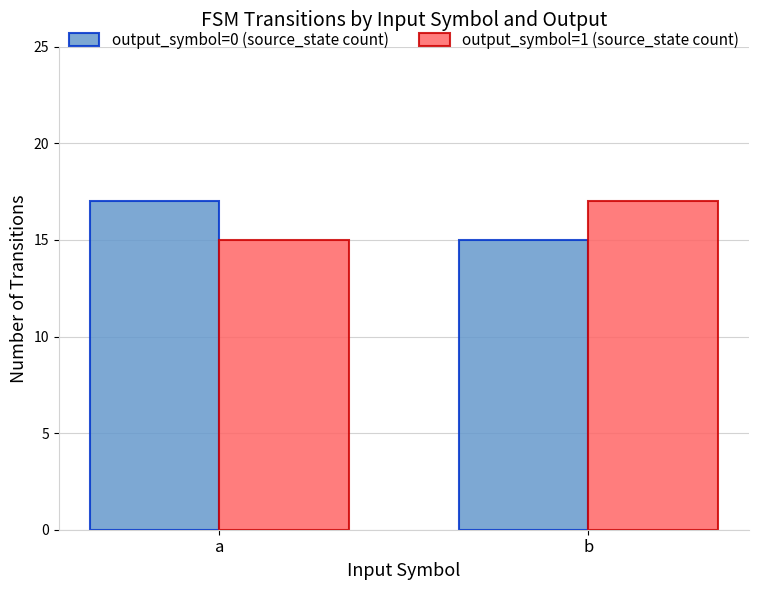

What is the total value across all series at a?

32